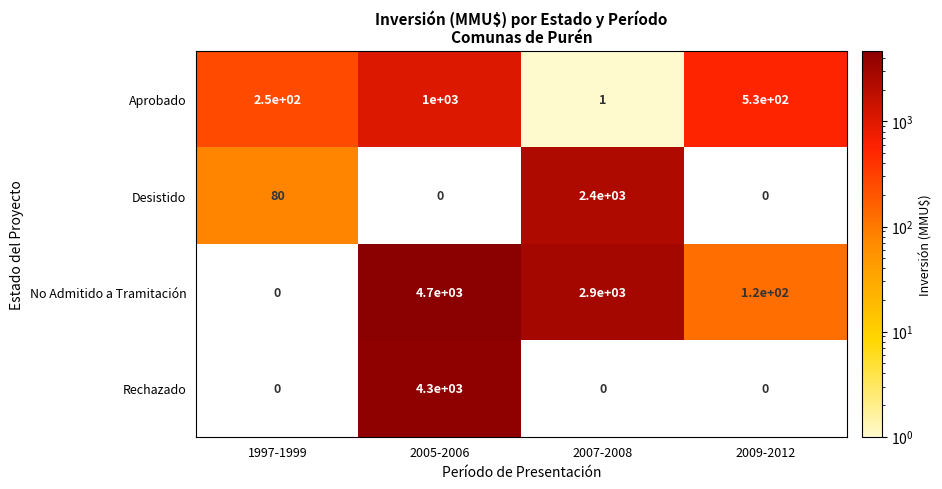

What is the highest value of the Aprobado series?

1000